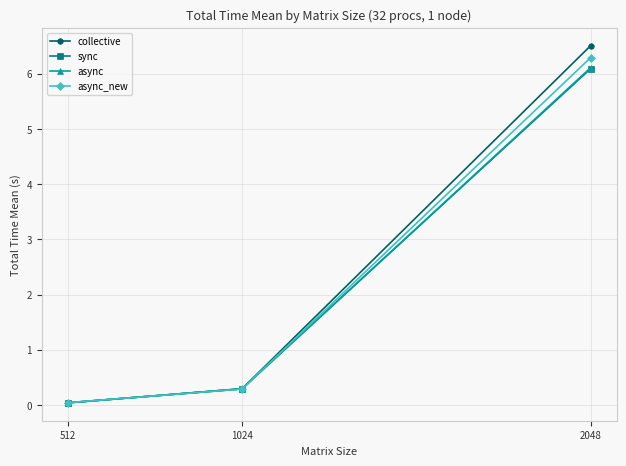

Which series has the largest range (max minus min)?

collective